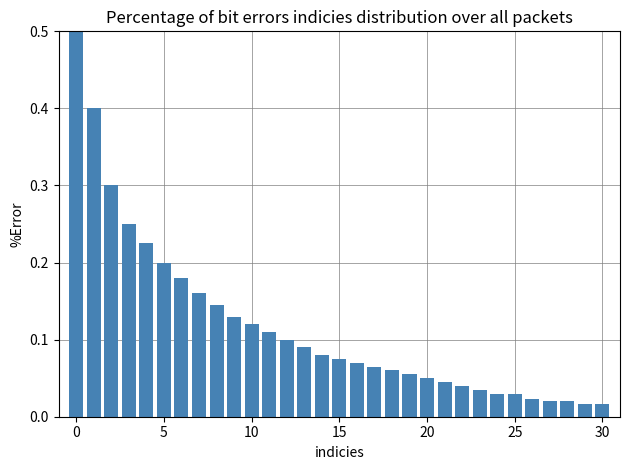

What is the difference between the maximum and minimum values?

0.5